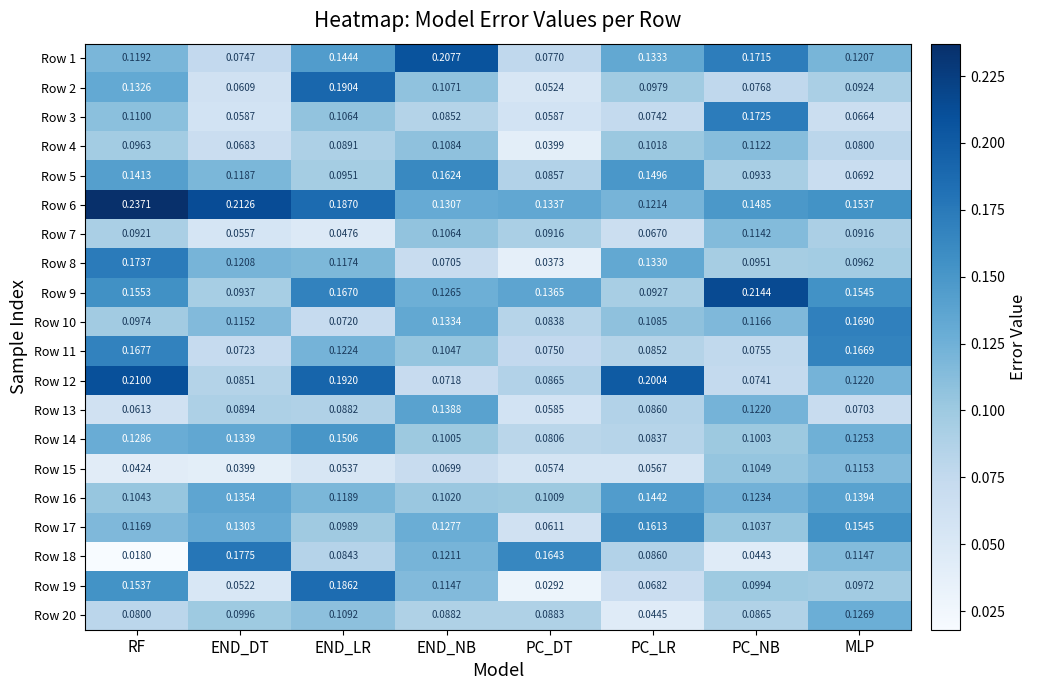

Which series changed the most between END_LR and PC_NB?

Row 12